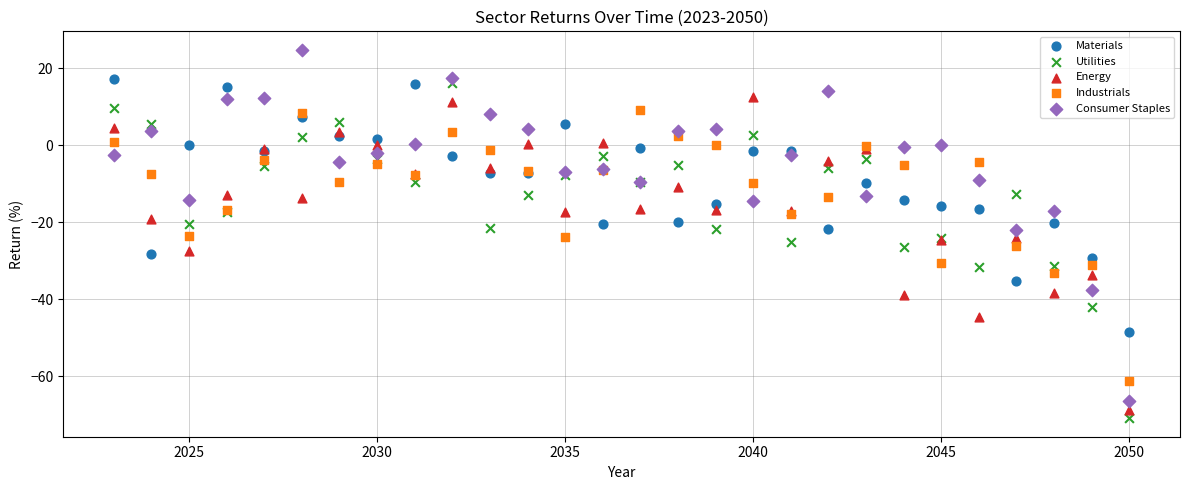

What is the X range (max minus min) for the scatter plot?

27.0